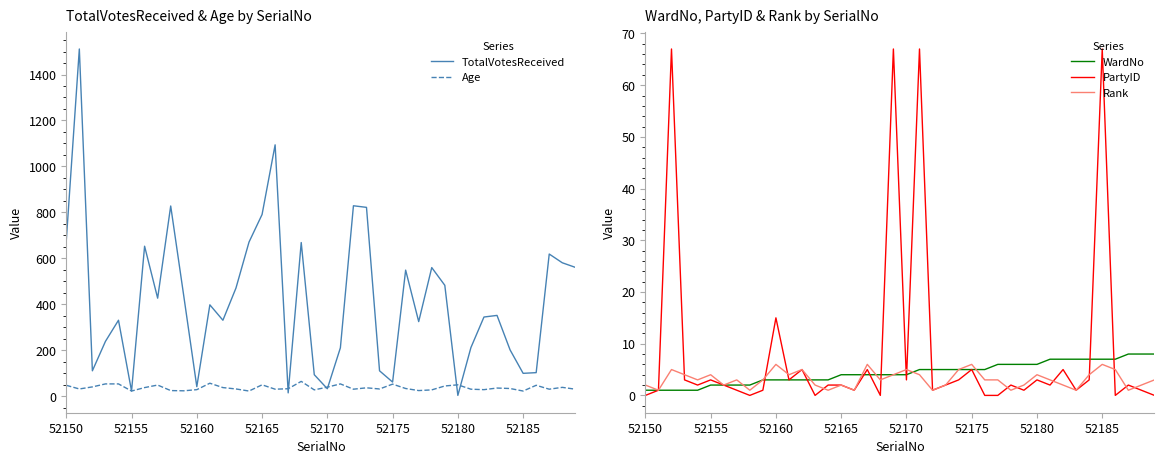

What is the difference between the second highest and second lowest values in the TotalVotesReceived series?

1079